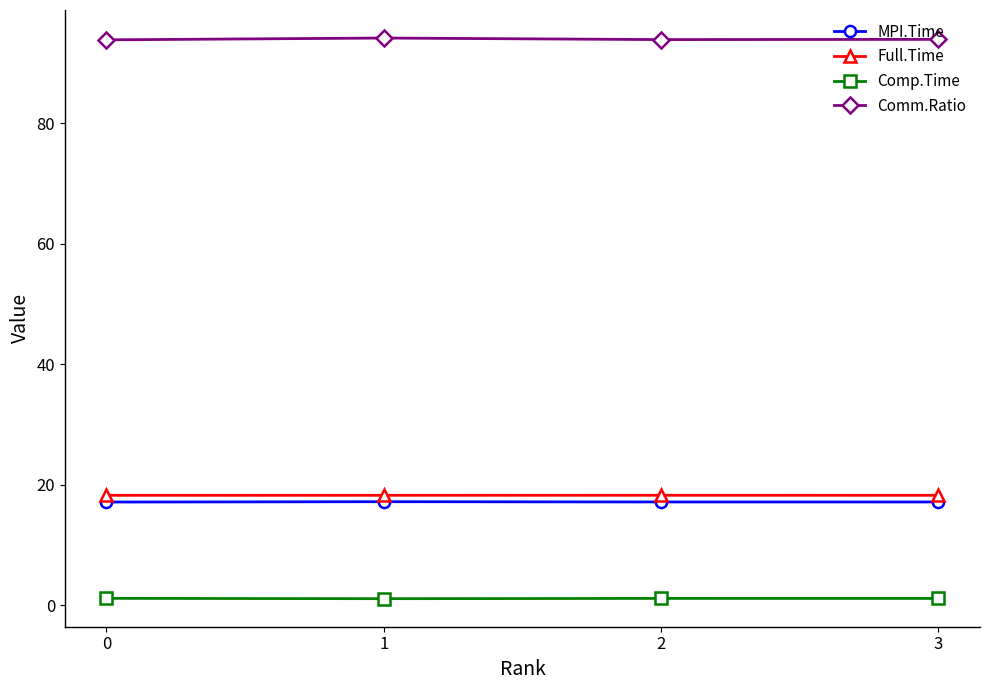

What is the average value of the Comm.Ratio series?

94.0